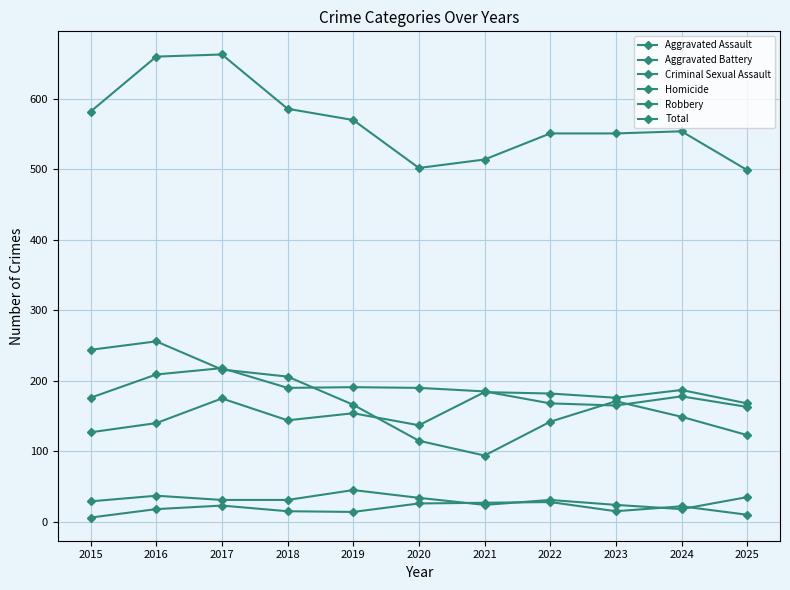

Between 2019 and 2024, which series saw the biggest shift?

Aggravated Assault